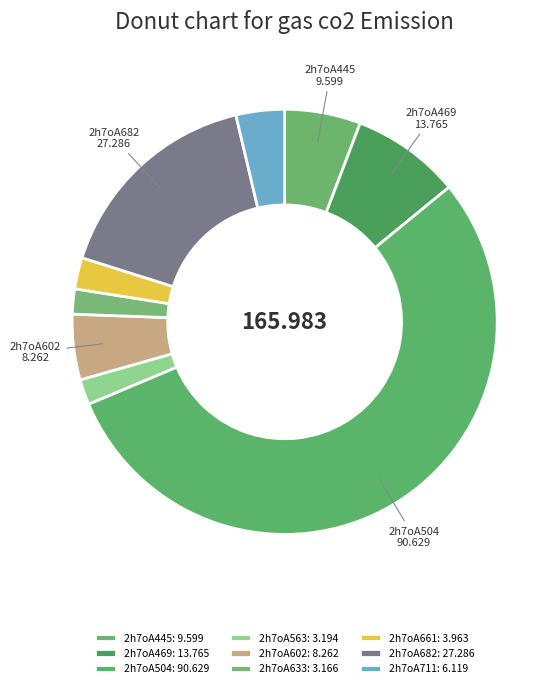

Which slice is the smallest?

2h7oA633